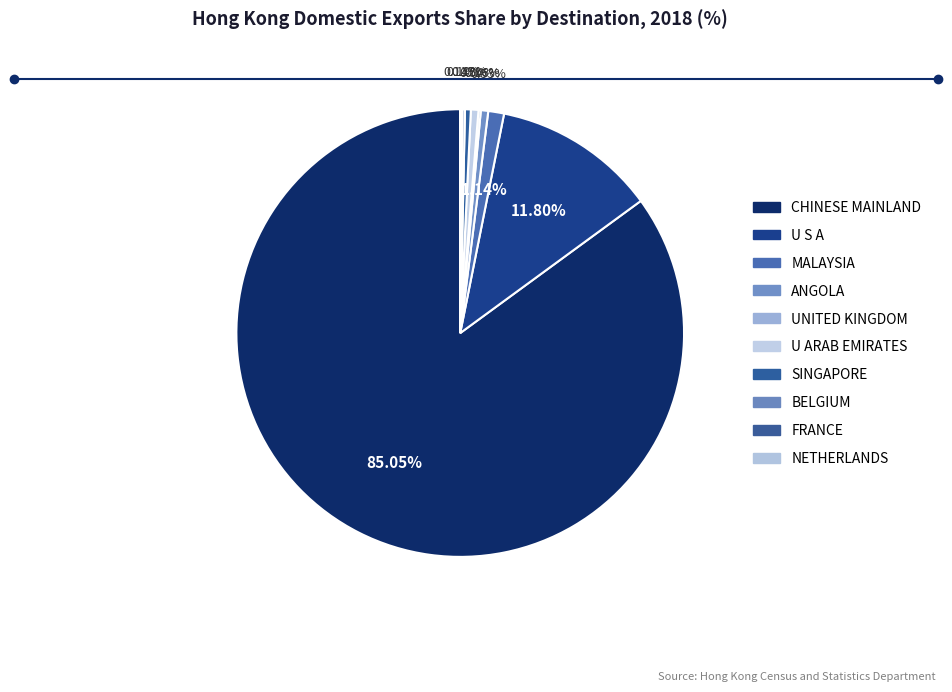

Which slice is the largest?

CHINESE MAINLAND